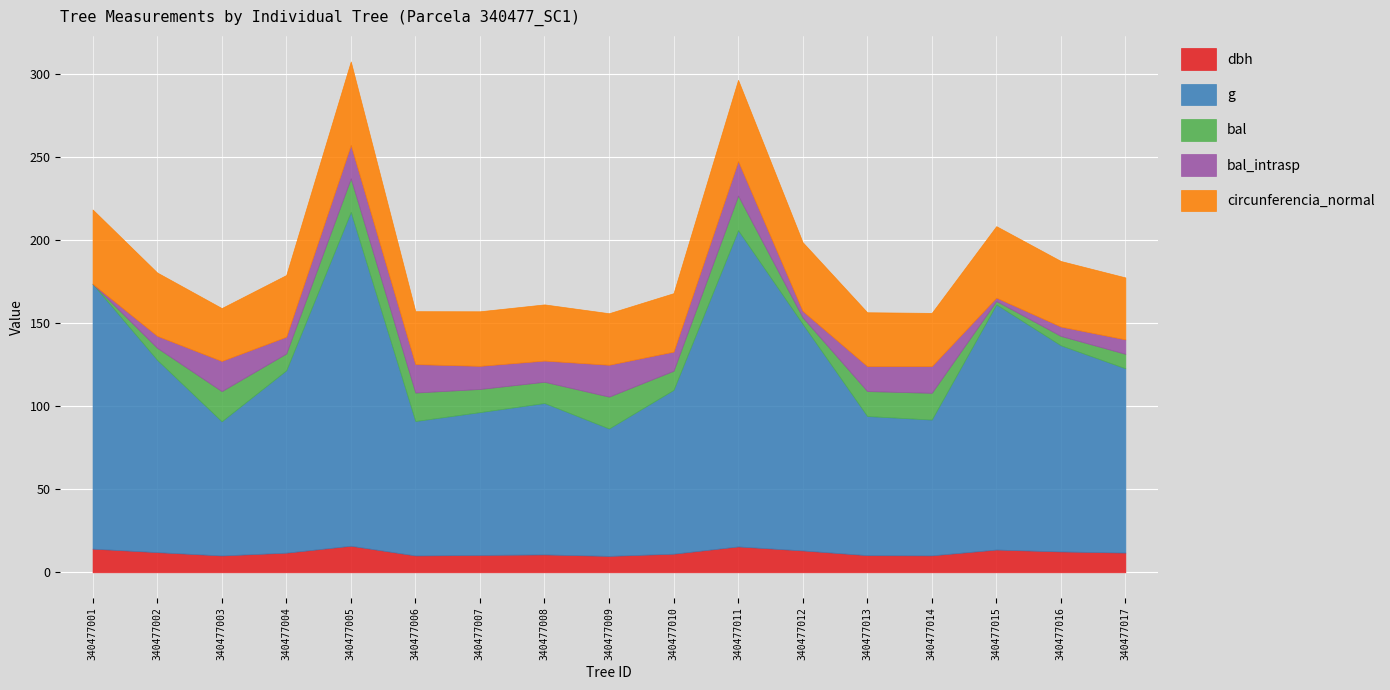

Rank the series by their maximum value, from lowest to highest.

dbh, bal, bal_intrasp, circunferencia_normal, g